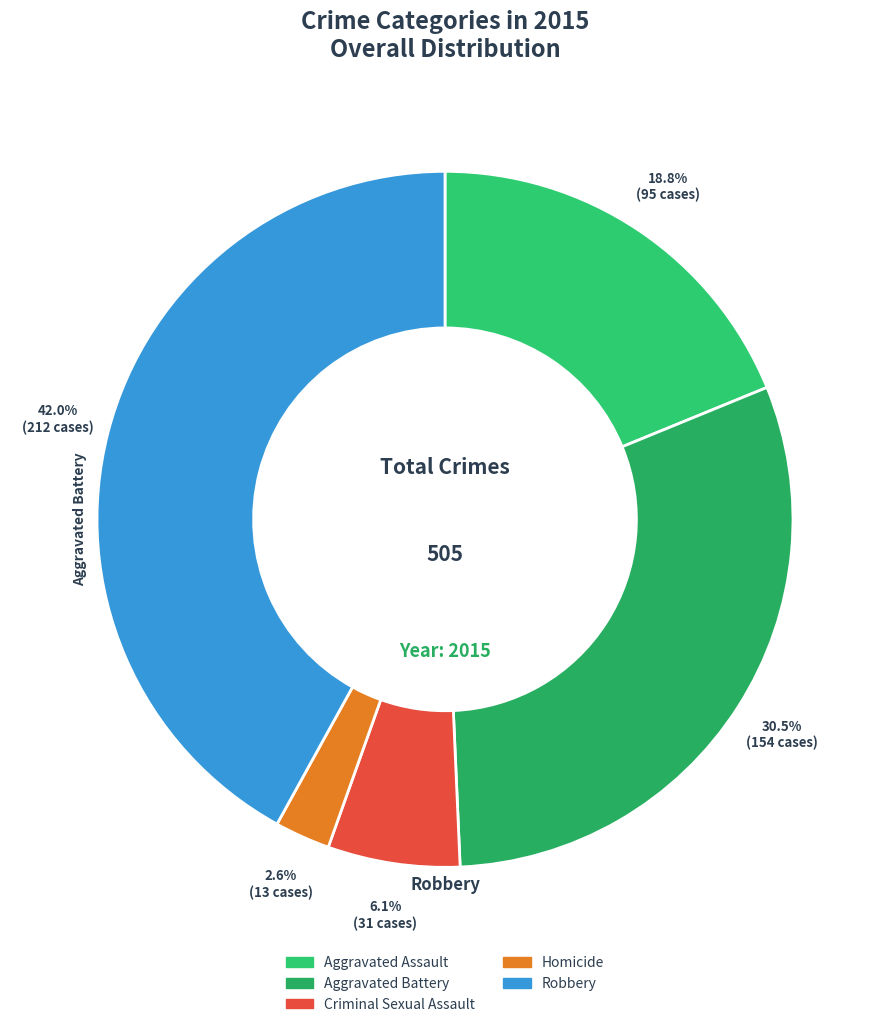

Which category has the smallest portion of the pie?

Homicide